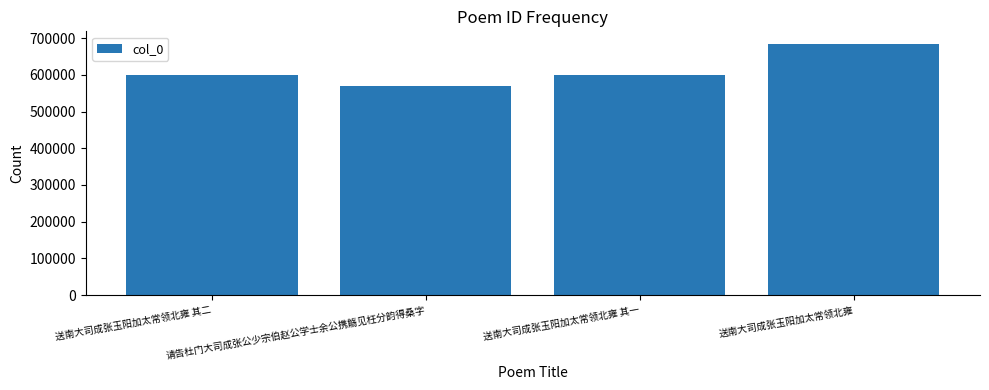

What is the value of the 1st bar from the left?

600585